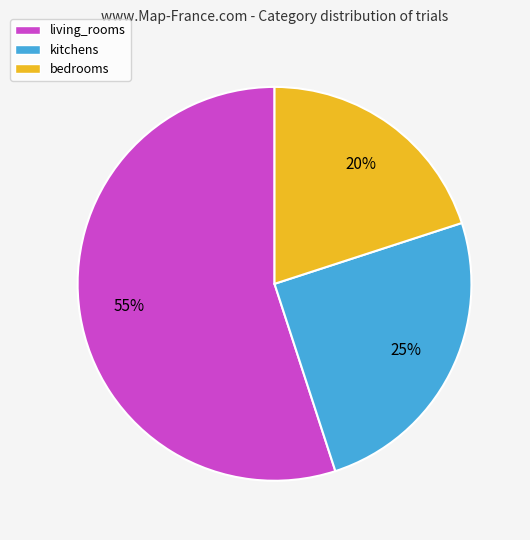

Which slice is the largest?

living_rooms